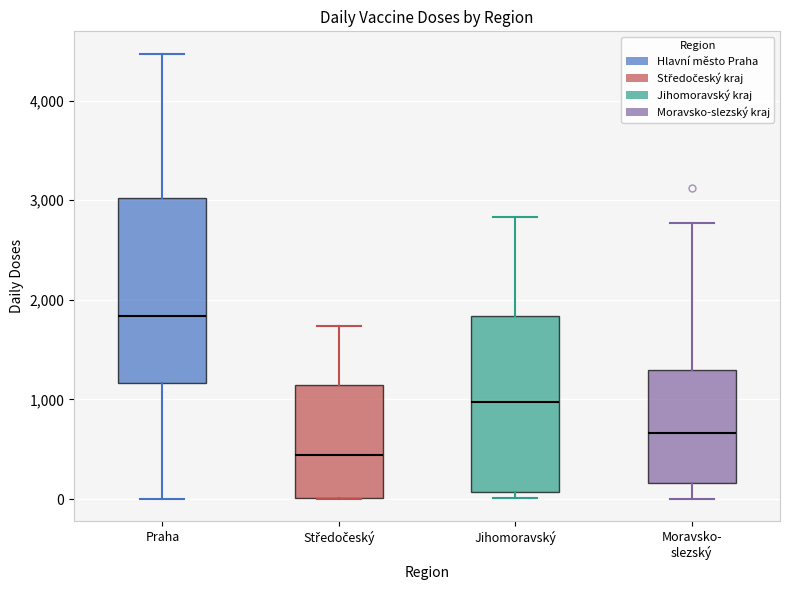

Where is the upper edge of the box for Praha on the y-axis? The values are not printed on the chart, so give them approximately, as read against the axis.

3000